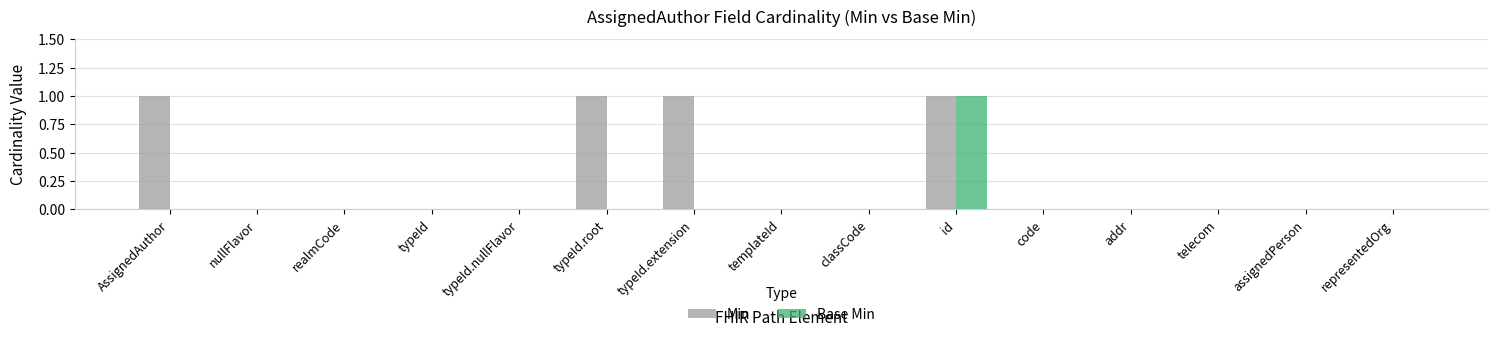

Does the chart contain stacked bars?

No